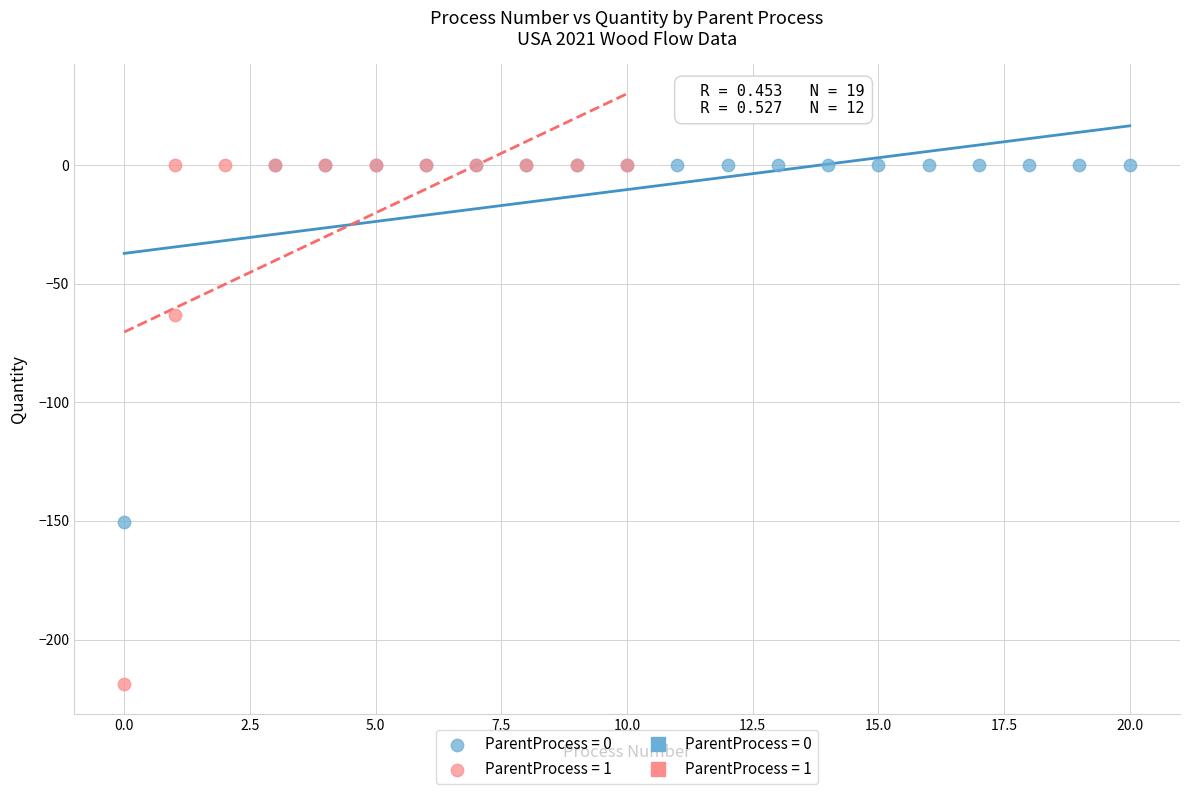

Which series has the largest Y range (max minus min)?

ParentProcess = 1